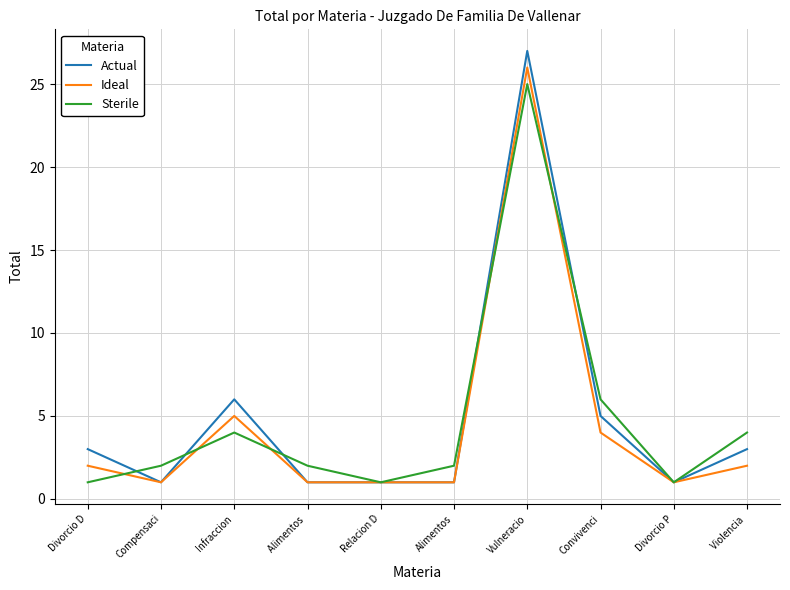

What position from the left is Relacion D?

5